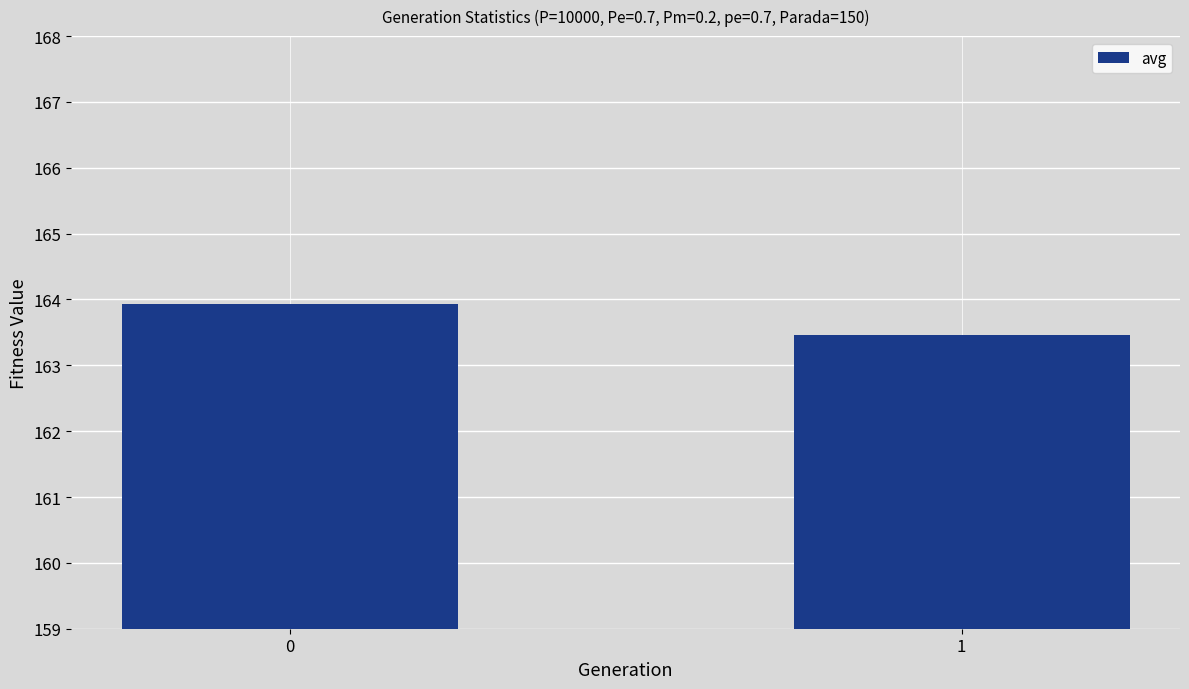

The chart shows a value of 163.5 at 1. True or false?

True